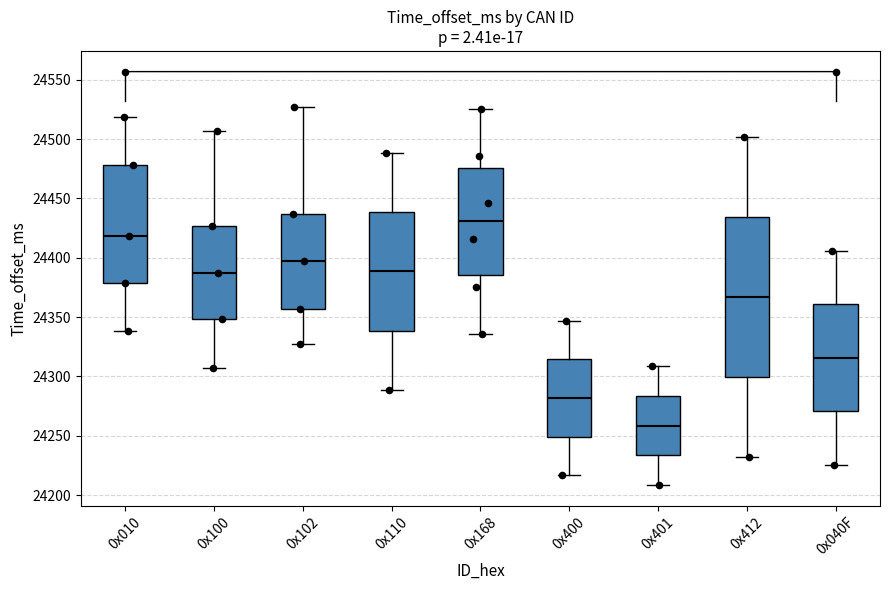

Comparing the boxes themselves (not the whiskers), which one is the tallest?

0x412